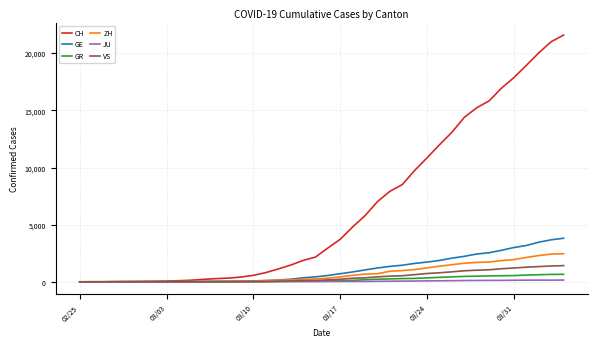

Which series has the widest spread of values?

CH